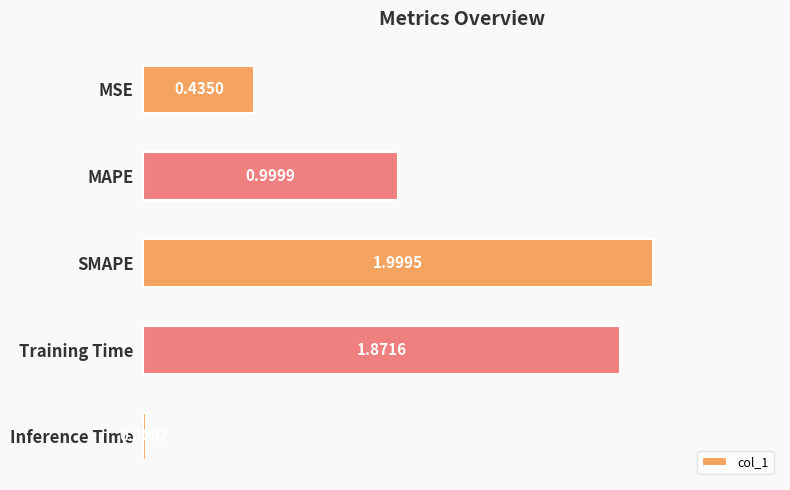

What is the average value?

1.1